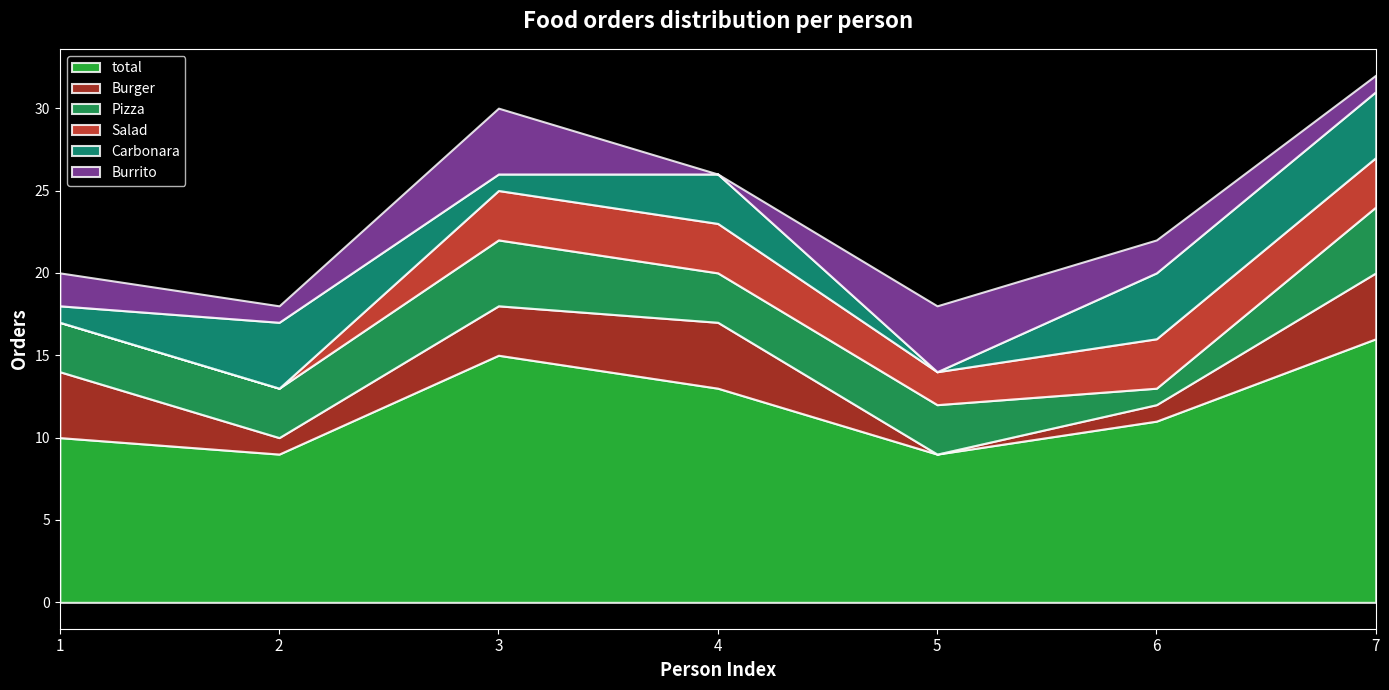

Reading left to right, list all the values displayed in this chart.

Burger: Hamlen Bockmann=4	Yolande O' Reagan=1	Tabb Beames=3	Harley Soane=4	Rodrick Prop=0	Zabrina Helstrip=1	Ketty Gladman=4
Pizza: Hamlen Bockmann=3	Yolande O' Reagan=3	Tabb Beames=4	Harley Soane=3	Rodrick Prop=3	Zabrina Helstrip=1	Ketty Gladman=4
Salad: Hamlen Bockmann=0	Yolande O' Reagan=0	Tabb Beames=3	Harley Soane=3	Rodrick Prop=2	Zabrina Helstrip=3	Ketty Gladman=3
Carbonara: Hamlen Bockmann=1	Yolande O' Reagan=4	Tabb Beames=1	Harley Soane=3	Rodrick Prop=0	Zabrina Helstrip=4	Ketty Gladman=4
Burrito: Hamlen Bockmann=2	Yolande O' Reagan=1	Tabb Beames=4	Harley Soane=0	Rodrick Prop=4	Zabrina Helstrip=2	Ketty Gladman=1
total: Hamlen Bockmann=10	Yolande O' Reagan=9	Tabb Beames=15	Harley Soane=13	Rodrick Prop=9	Zabrina Helstrip=11	Ketty Gladman=16